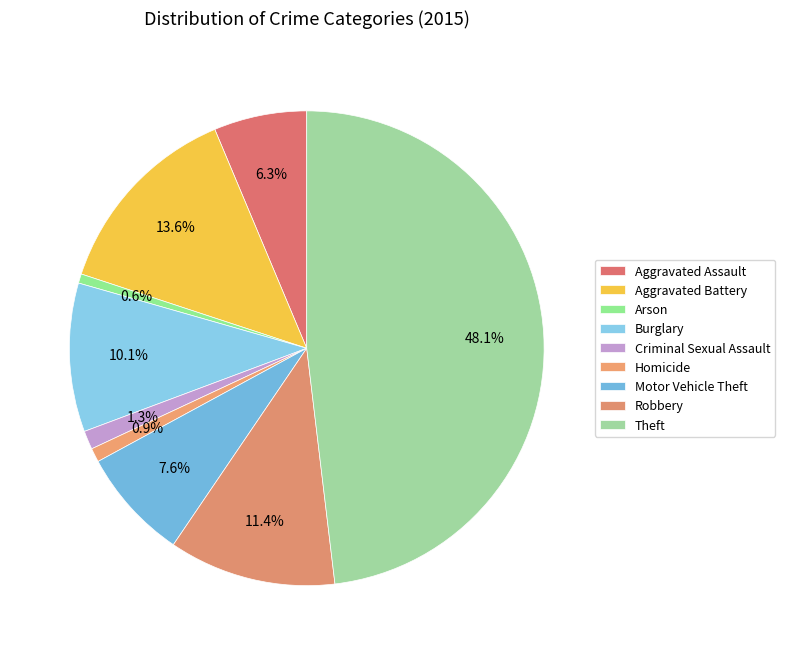

What percentage is the Homicide slice, to the nearest percent?

1%